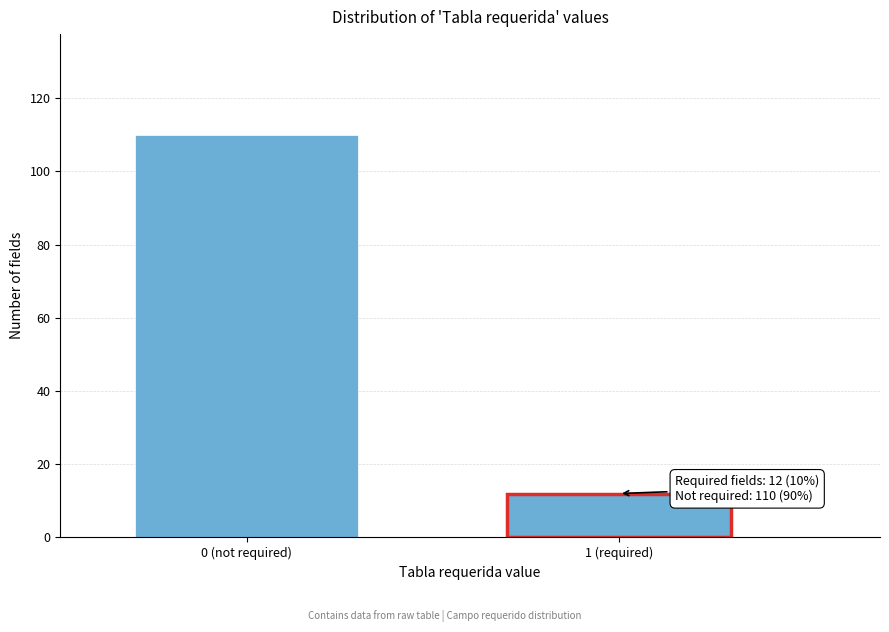

Reading left to right, transcribe all the data shown in this chart.

110	12